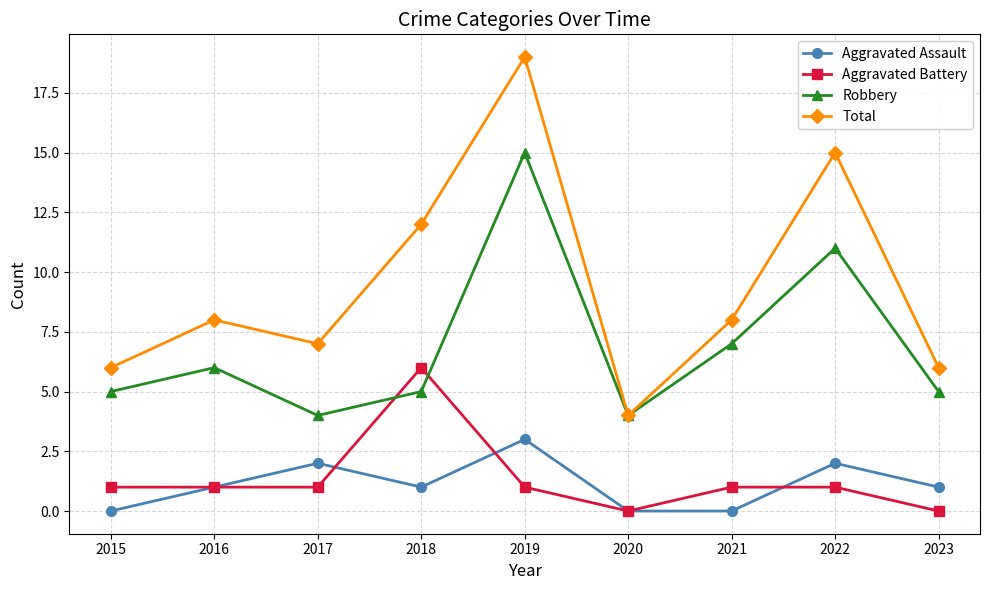

Reading left to right, what are all the values shown in this chart?

Aggravated Assault: 0	1	2	1	3	0	0	2	1
Aggravated Battery: 1	1	1	6	1	0	1	1	0
Robbery: 5	6	4	5	15	4	7	11	5
Total: 6	8	7	12	19	4	8	15	6